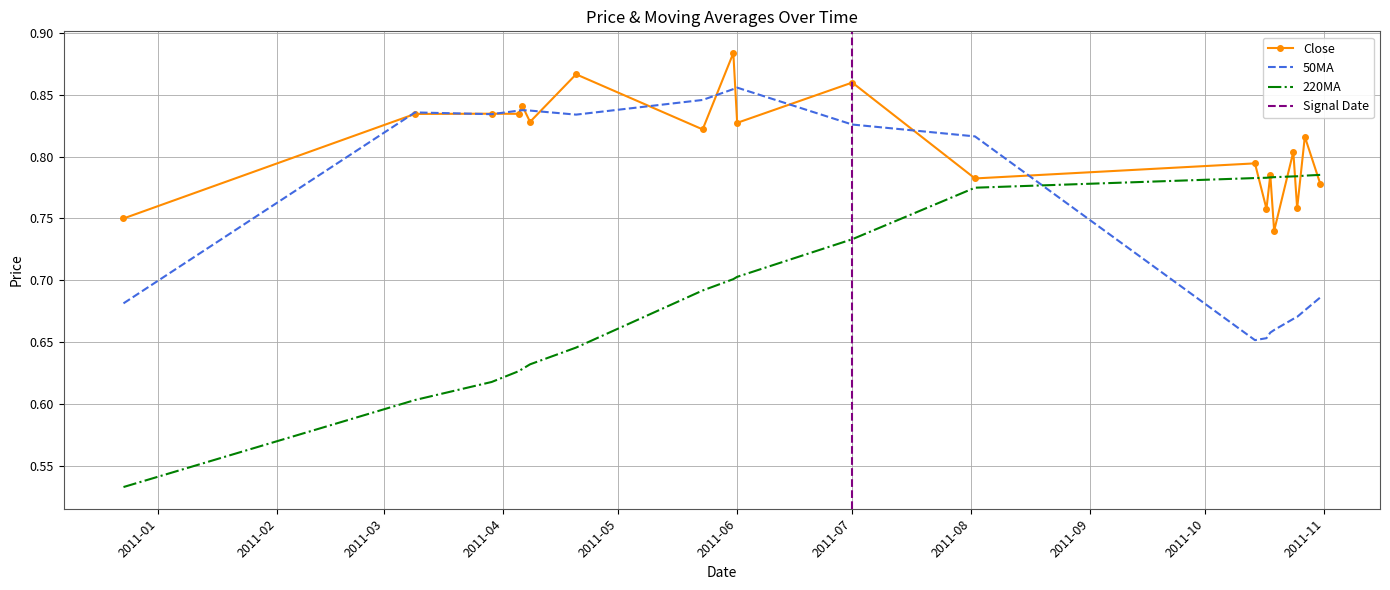

Which series has the largest range (max minus min)?

220MA